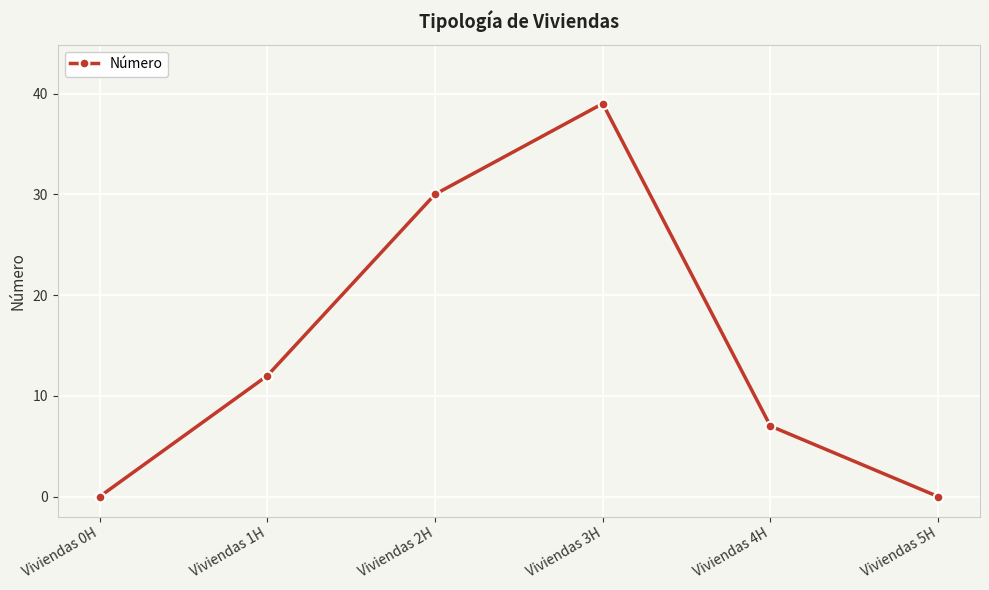

What position from the right is Viviendas 0H?

6